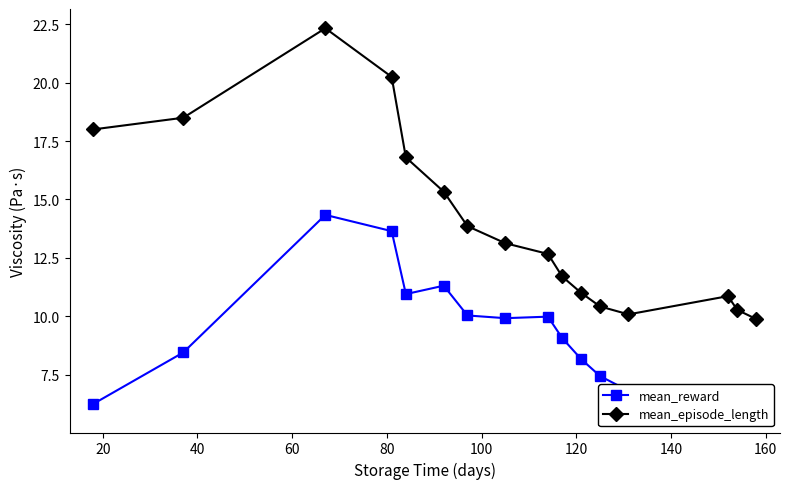

What is the value of the mean_episode_length point at the 3rd from the left?

22.3